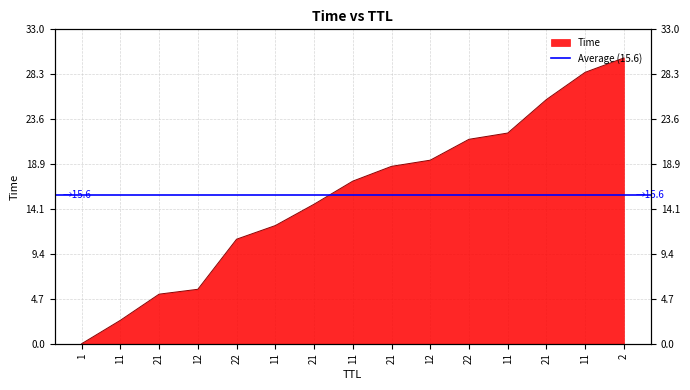

Rank the categories by value from highest to lowest.

2, 11, 21, 11, 22, 12, 21, 11, 21, 11, 22, 12, 21, 11, 1